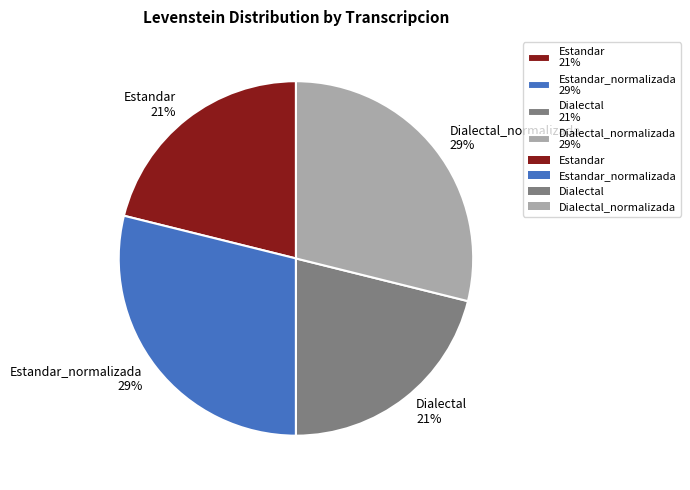

What is the ratio of the value at Estandar 21% to the value at Estandar_normalizada 29%?

0.7